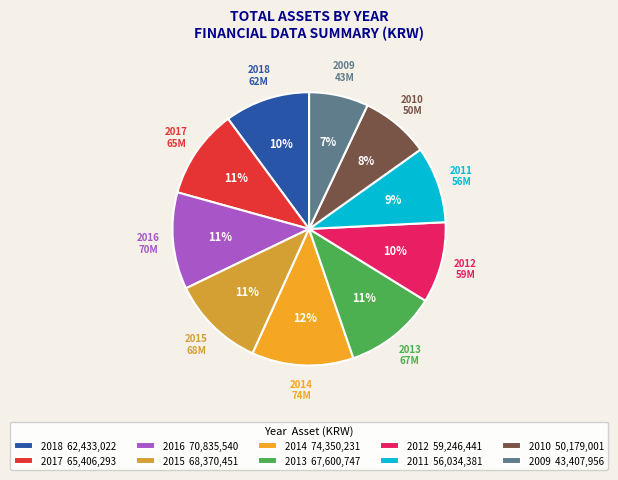

The 2018 slice represents 1% of the pie. True or false?

False